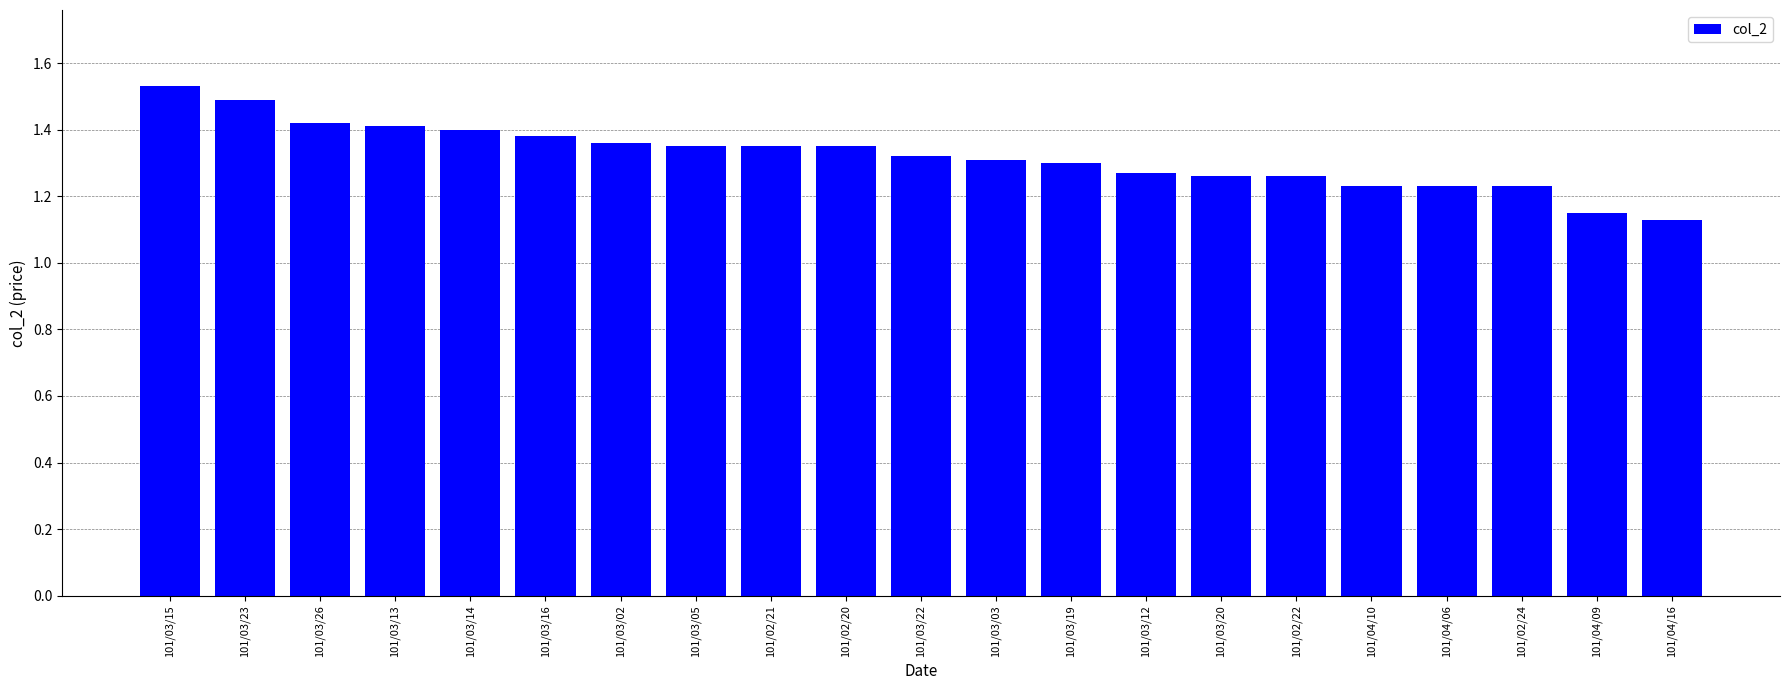

What is the label of the 10th bar from the left?

101/02/20